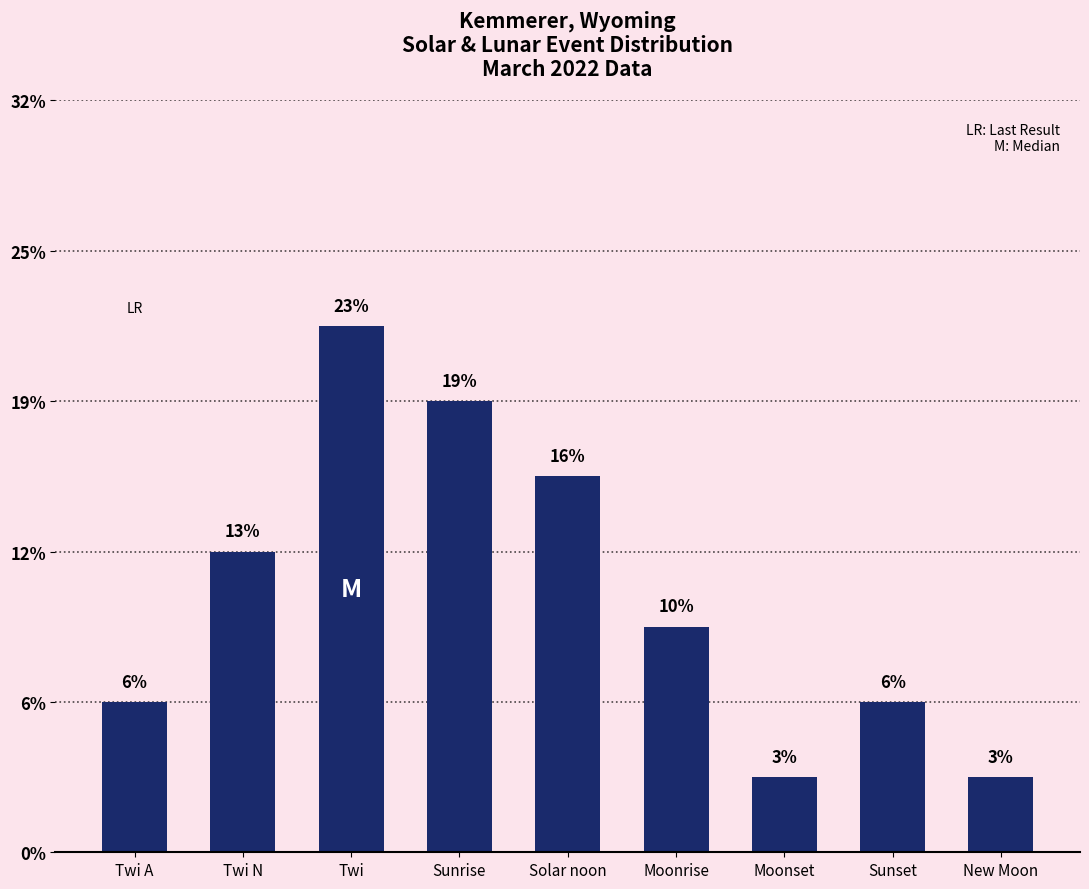

What is the label of the 7th bar from the left?

Moonset